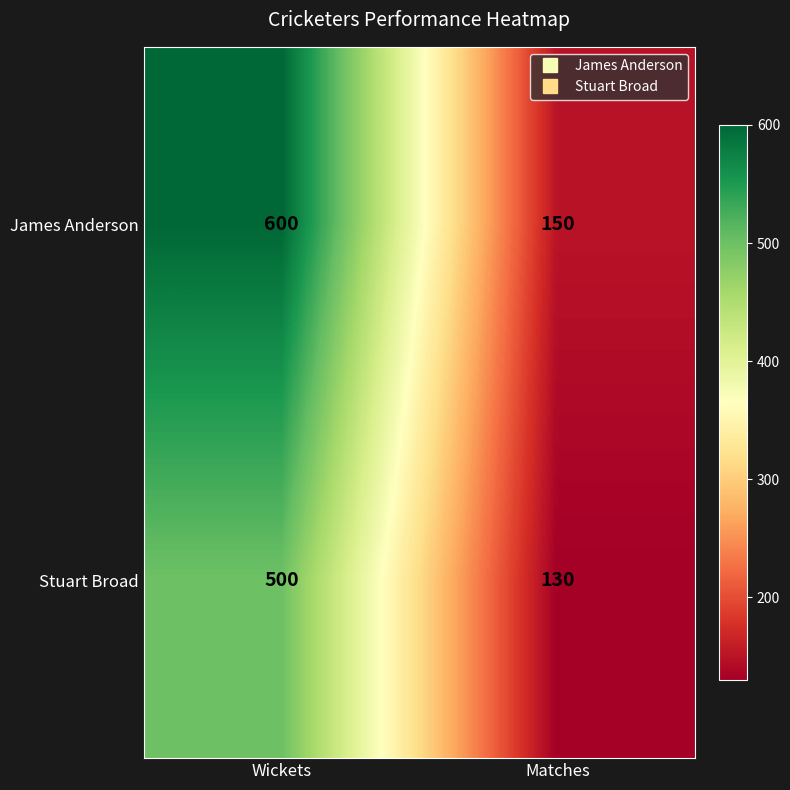

Which series has the largest range (max minus min)?

James Anderson